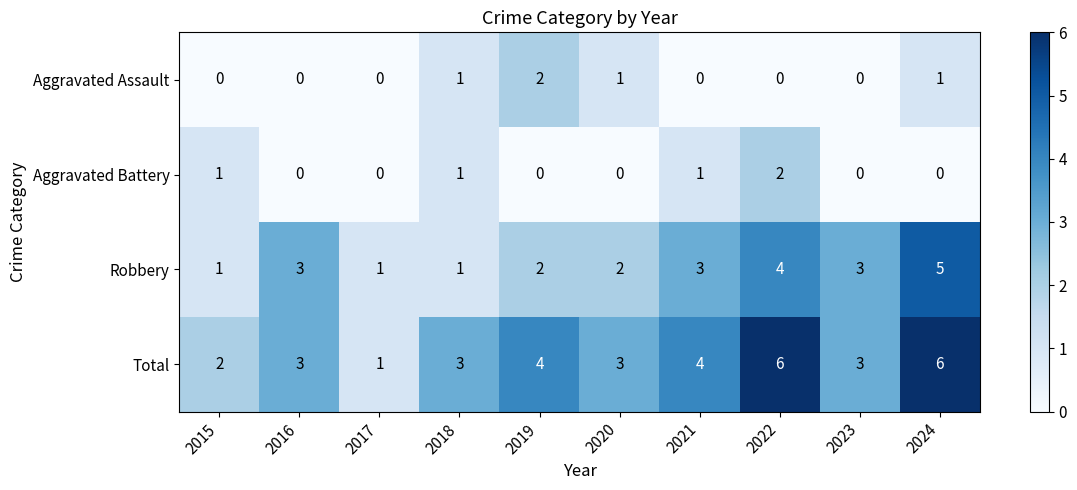

What is the total value across all series at 2017?

2